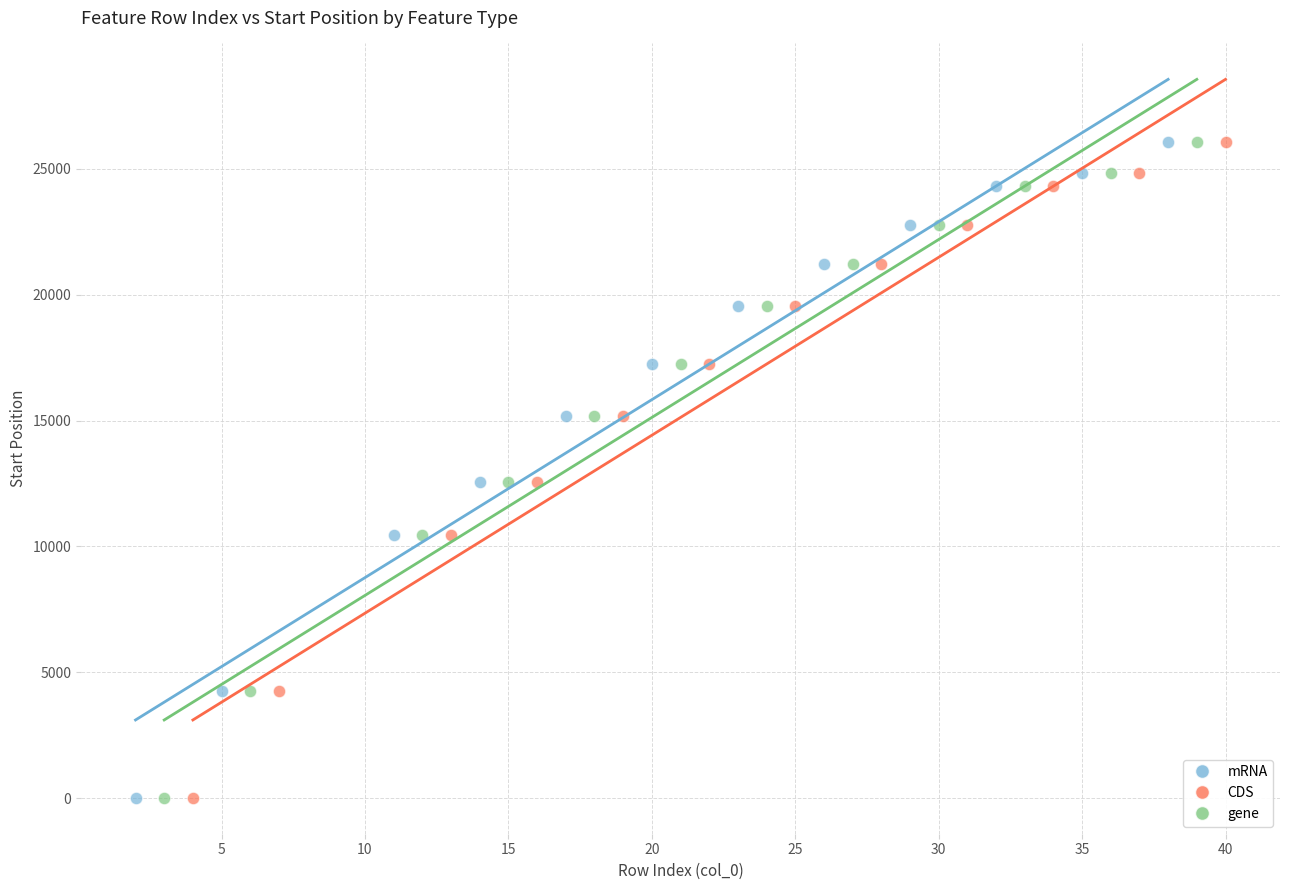

What are all the series names shown in the legend?

mRNA, CDS, gene